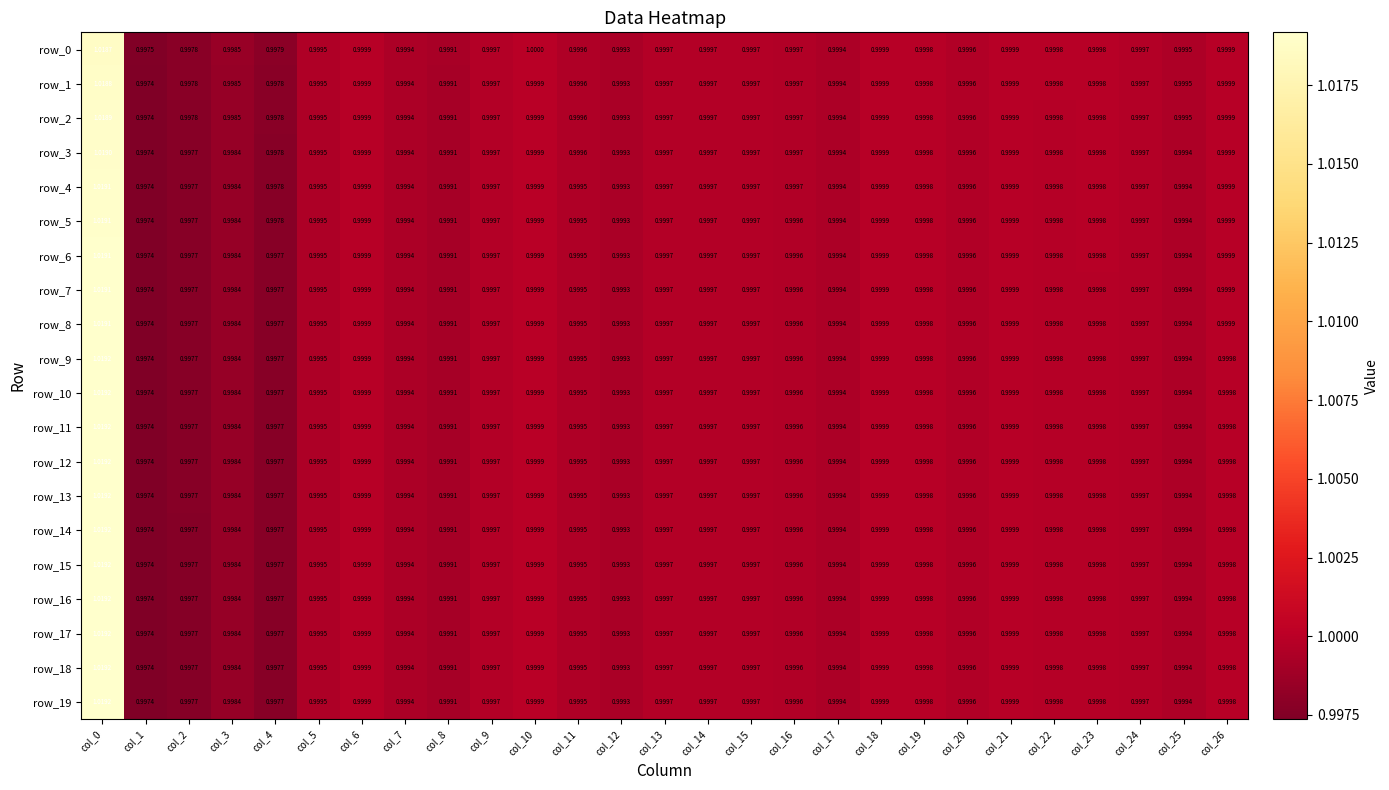

The row_18 series shows 1.0 at col_3. True or false?

True